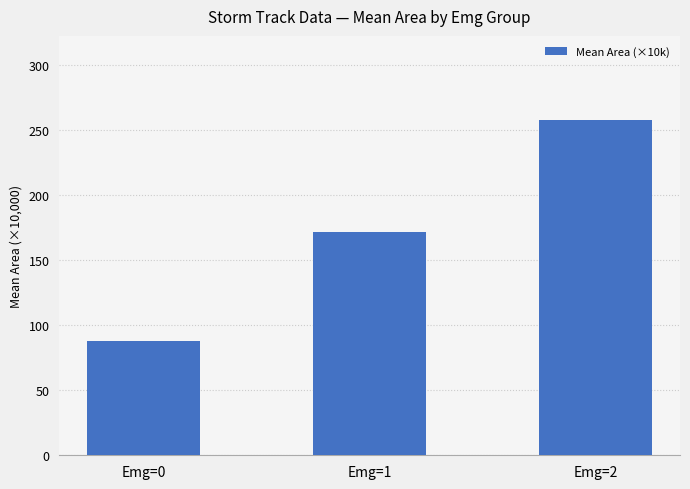

Rank the categories by value from highest to lowest.

Emg=2, Emg=1, Emg=0